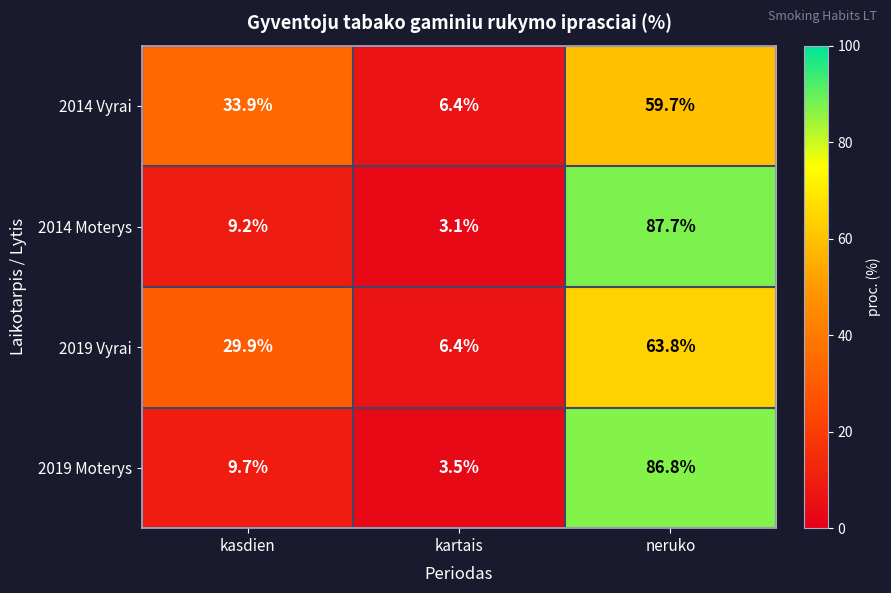

What is the average value of the 2014 Vyrai series?

33.3